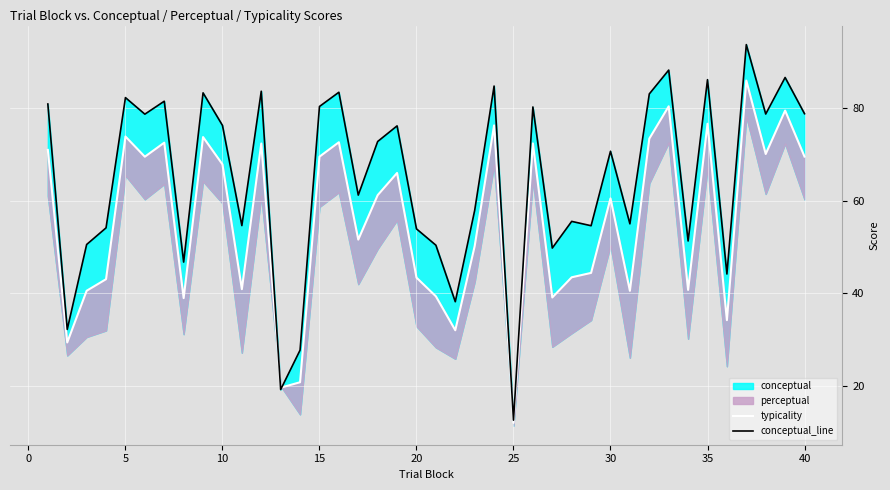

How many lines are shown in the chart?

2